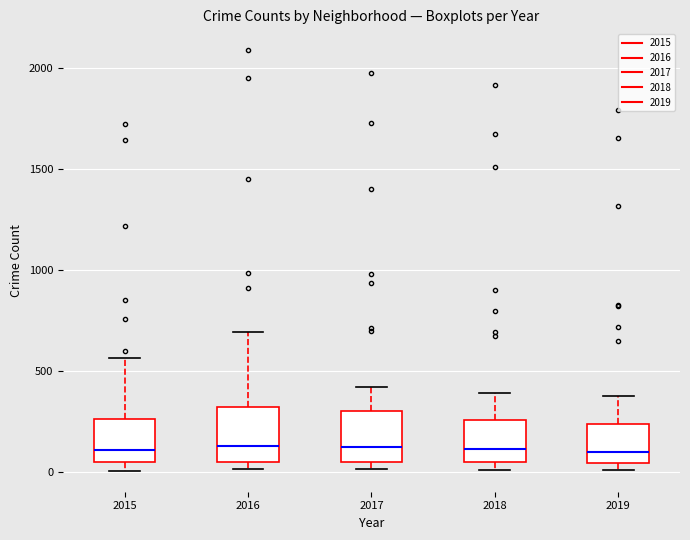

Reading left to right, transcribe this box plot: for each box, give where its median line is, the range the box spans, and where its two whiskers end, as read against the y-axis. The values are not printed on the chart, so give them approximately, as read against the axis.

2015: median 100, box 50 to 250, whiskers 0 to 550
2016: median 150, box 50 to 300, whiskers 0 to 700
2017: median 100, box 50 to 300, whiskers 0 to 400
2018: median 100, box 50 to 250, whiskers 0 to 400
2019: median 100, box 50 to 250, whiskers 0 to 400